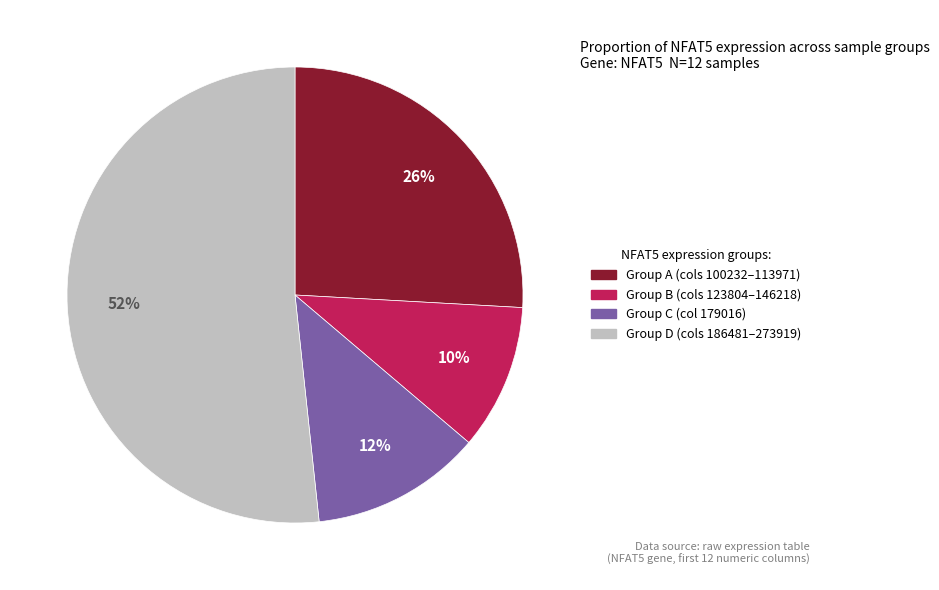

To the nearest percent, what is the average slice percentage?

25%